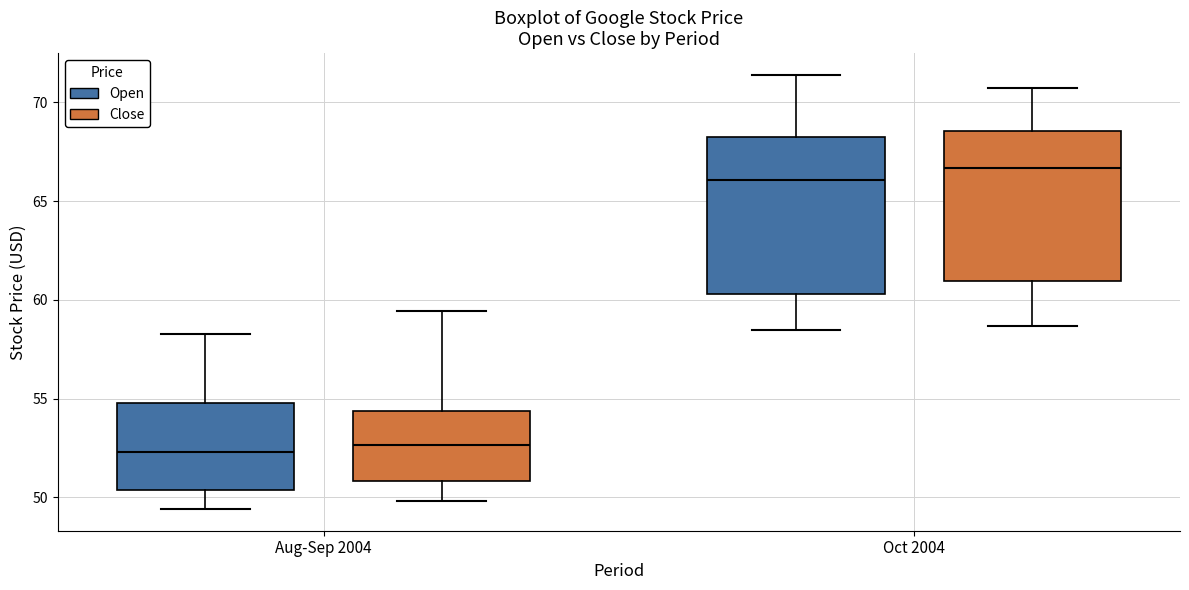

Where is the upper edge of the box for Oct 2004 (Close) on the y-axis? The values are not printed on the chart, so give them approximately, as read against the axis.

68.5